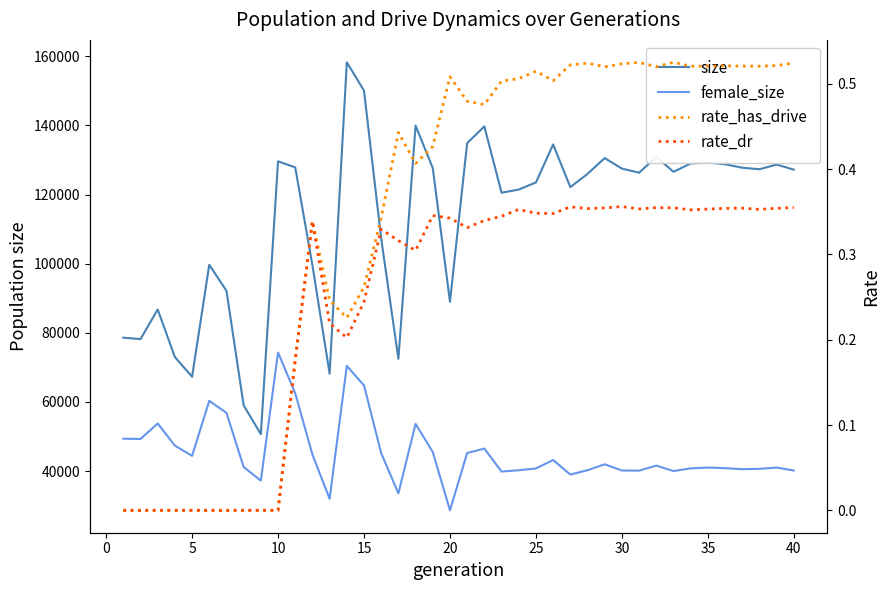

Which series has the largest total across all categories?

size